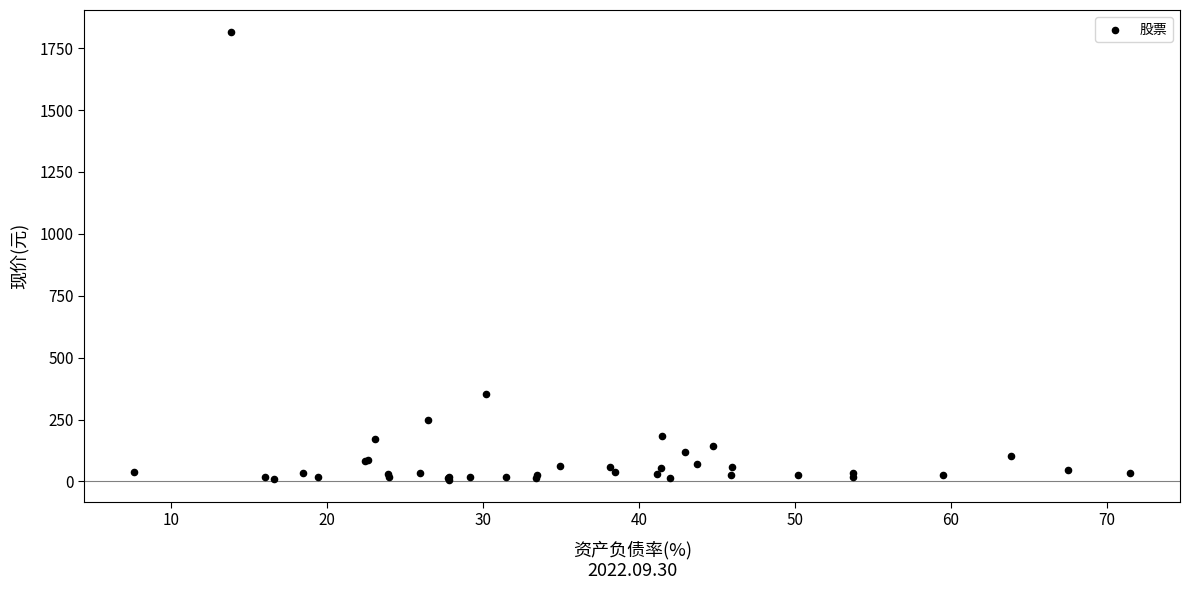

What Y value in the scatter plot is closest to 910?

353.0